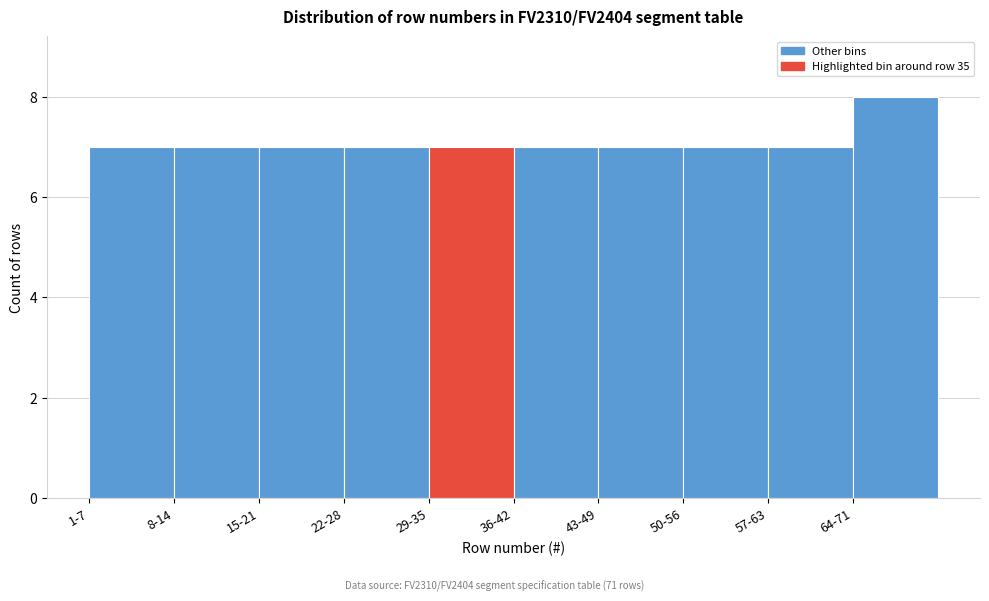

Reading left to right, extract all data points from this chart.

1-7=7	8-14=7	15-21=7	22-28=7	29-35=7	36-42=7	43-49=7	50-56=7	57-63=7	64-71=8